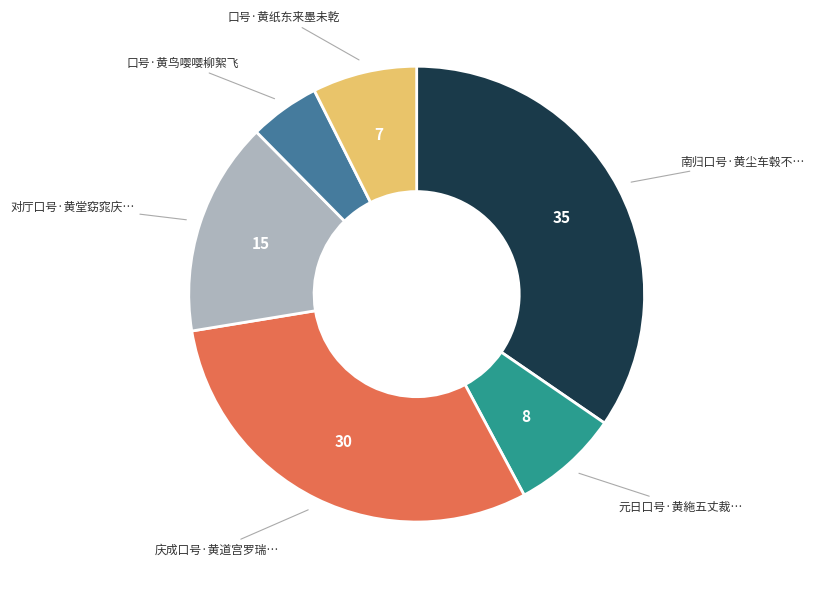

Is there a majority slice in this chart?

No